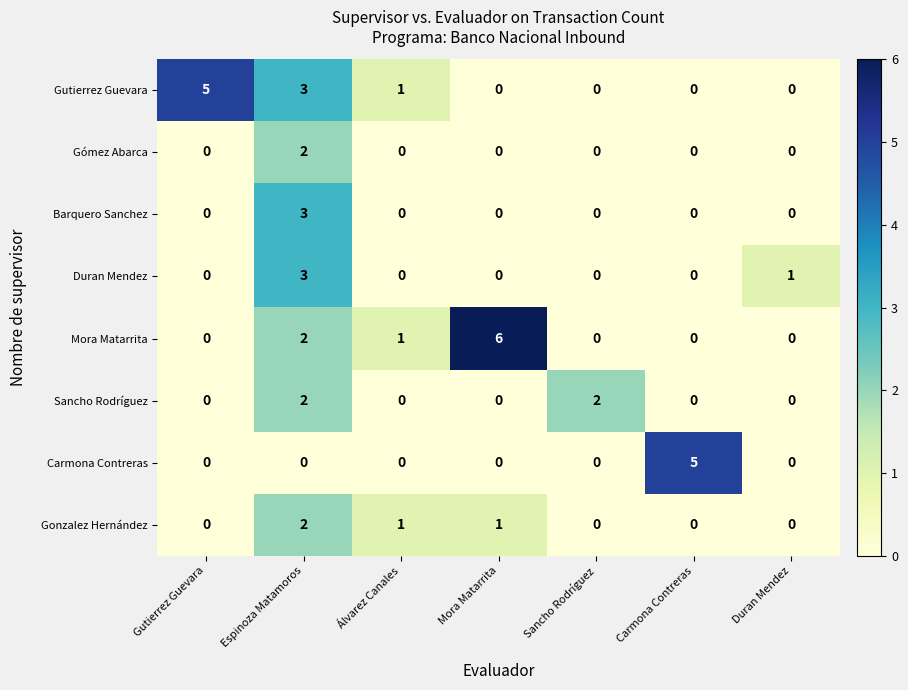

What is the spread (max minus min) of values at Carmona Contreras?

5